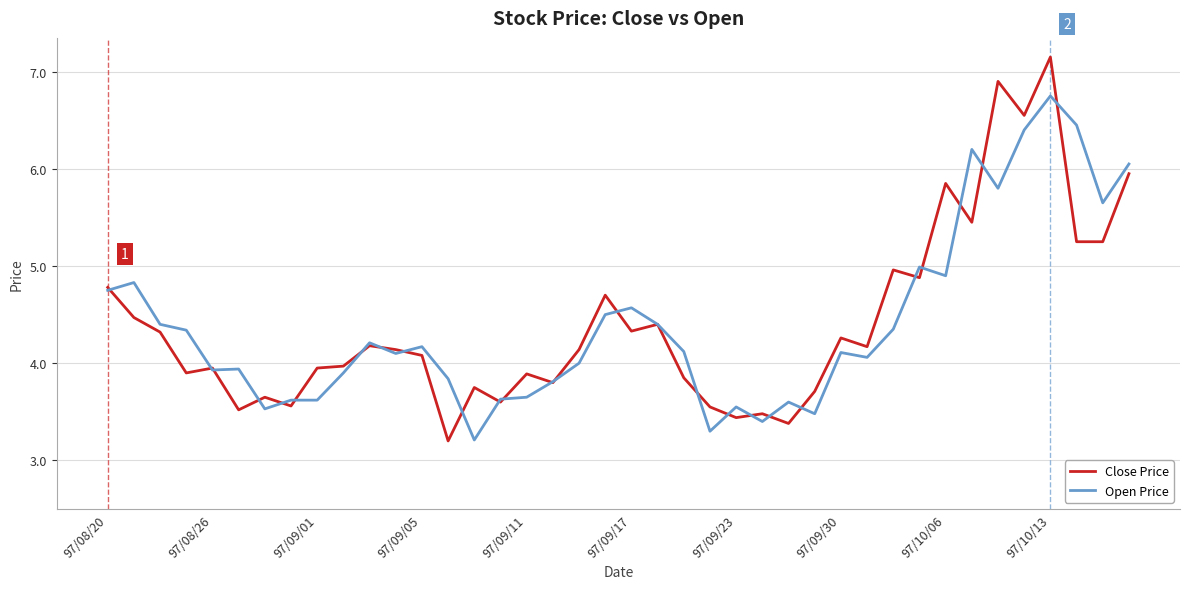

Rank the series by their maximum value, from lowest to highest.

Open Price, Close Price